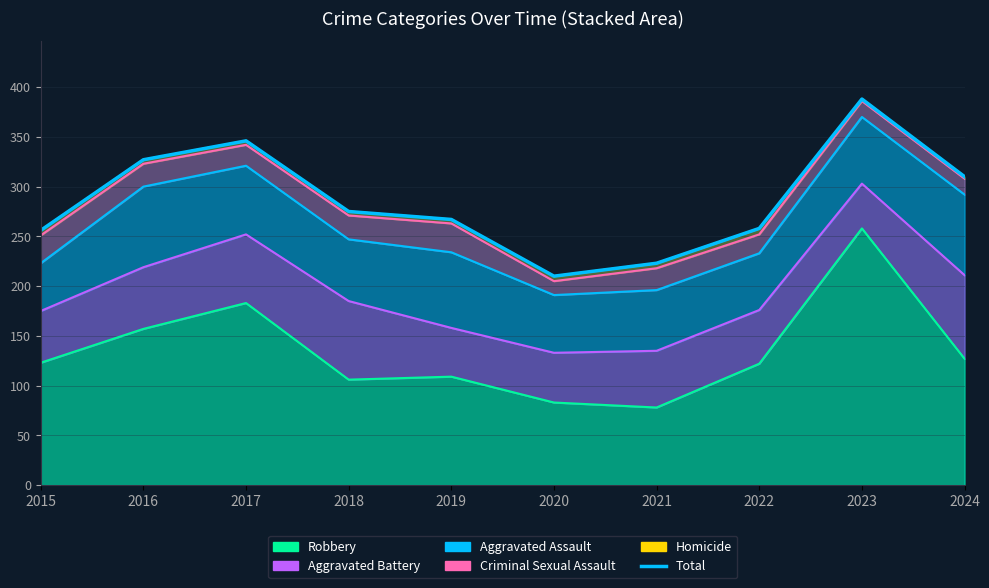

What is the sum of all values?

2860